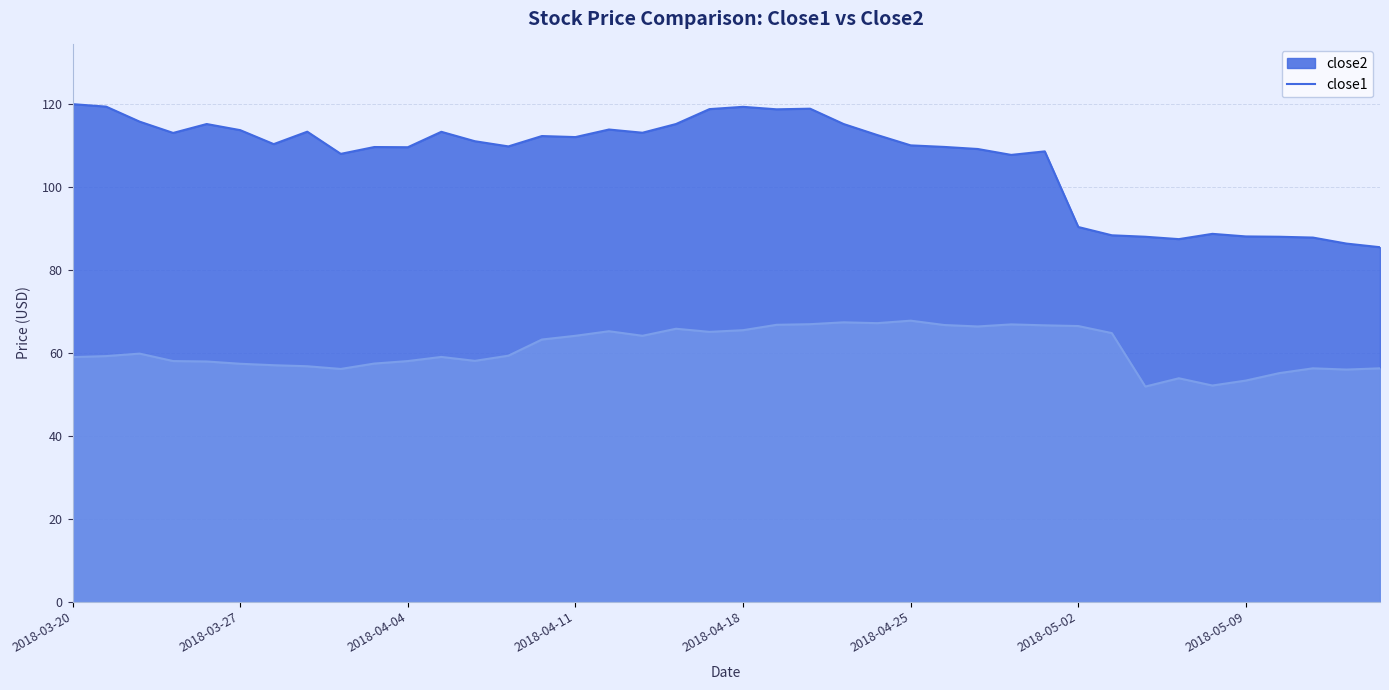

Rank the series by their average value, from highest to lowest.

close2, close1